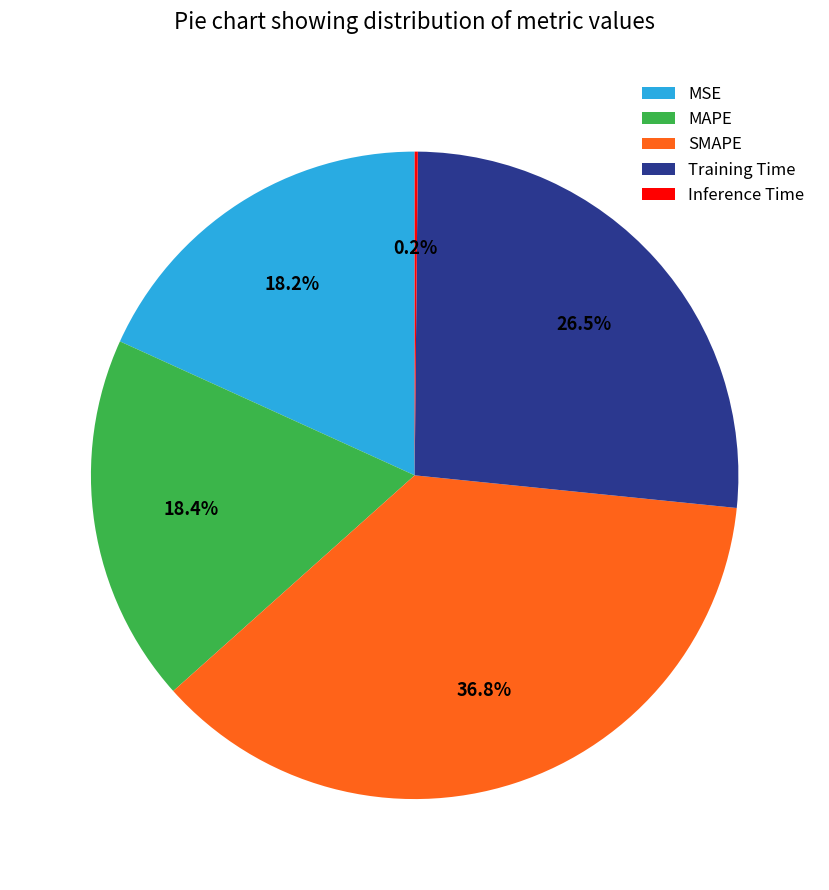

Which category has the biggest portion of the pie?

SMAPE